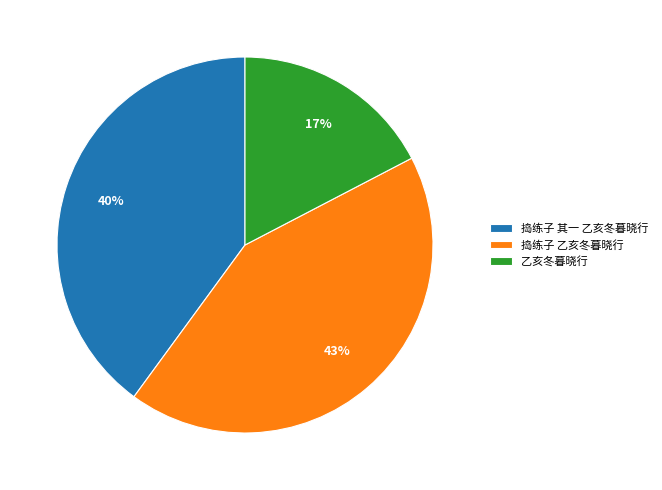

To the nearest percent, what is the difference between the 乙亥冬暮晓行 and 捣练子 其一 乙亥冬暮晓行 slice percentages?

23%